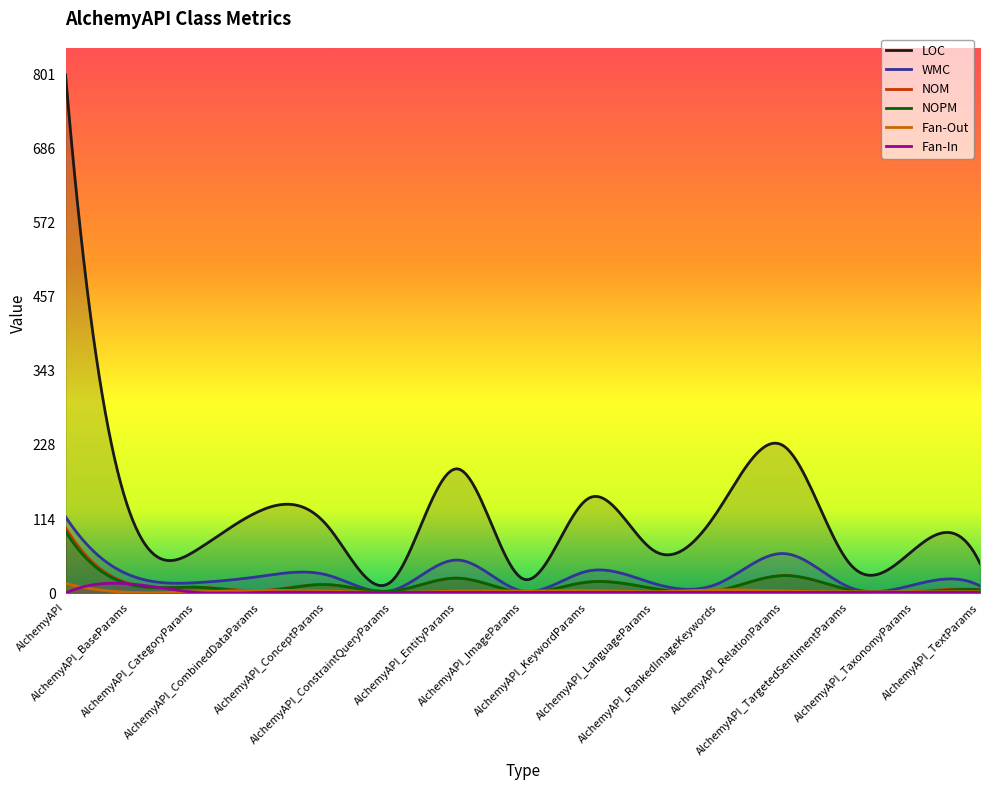

How many data points in Fan-In are above 1?

1